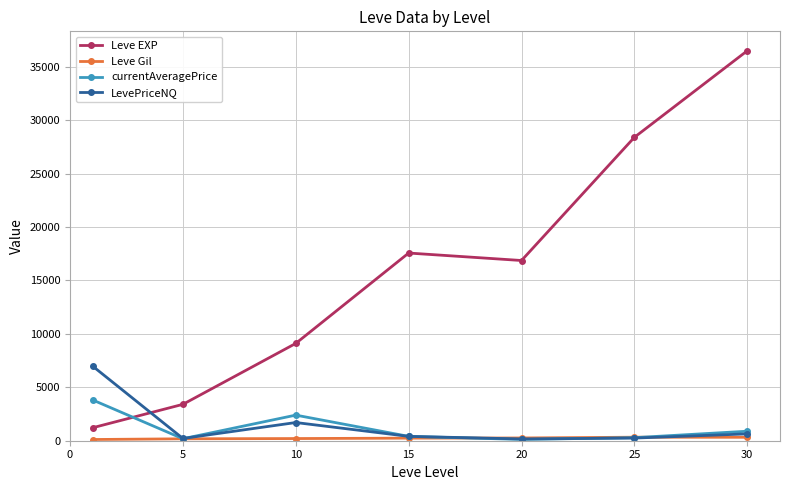

True or false: LevePriceNQ has more than 2 points higher than both neighbors.

False